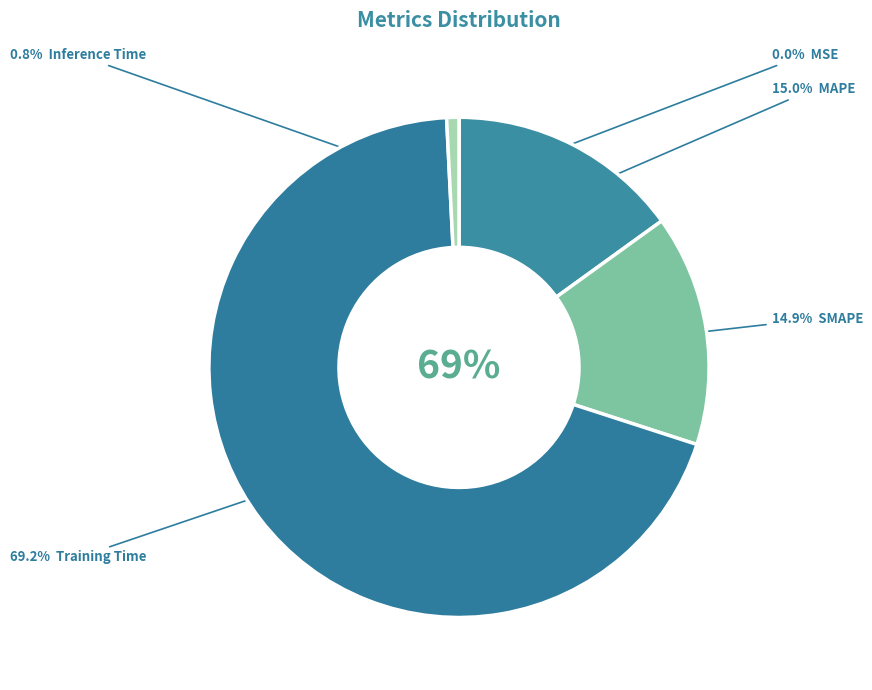

To the nearest percent, what portion does Inference Time represent?

1%